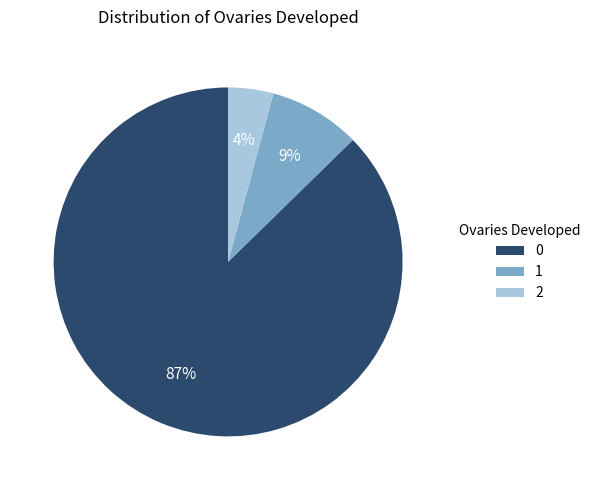

To the nearest percent, what is the average slice percentage?

33%